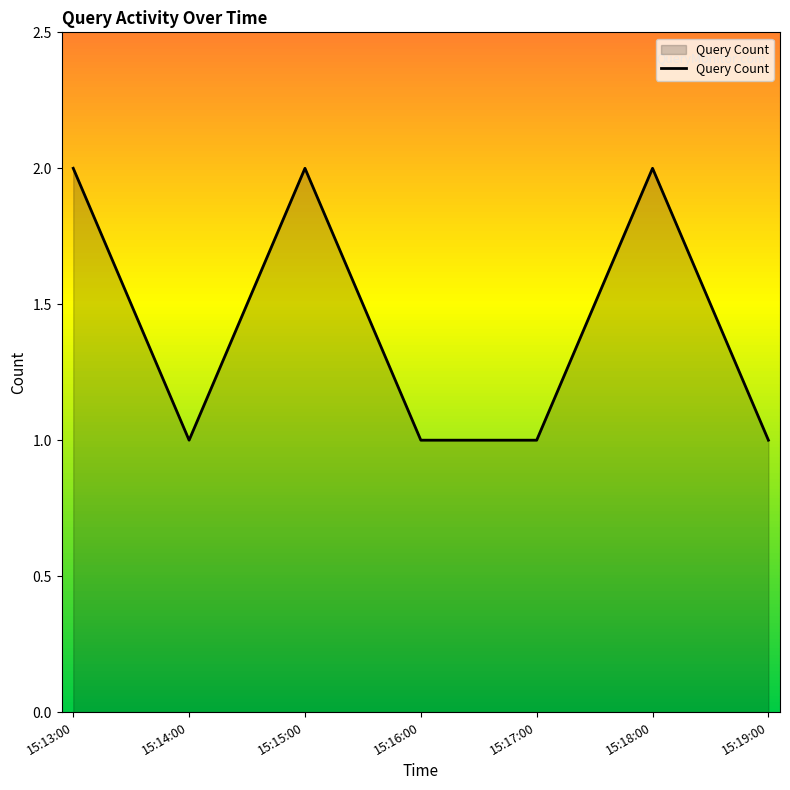

Approximately how many times larger is the value at 15:14:00 compared to 15:15:00?

0.5